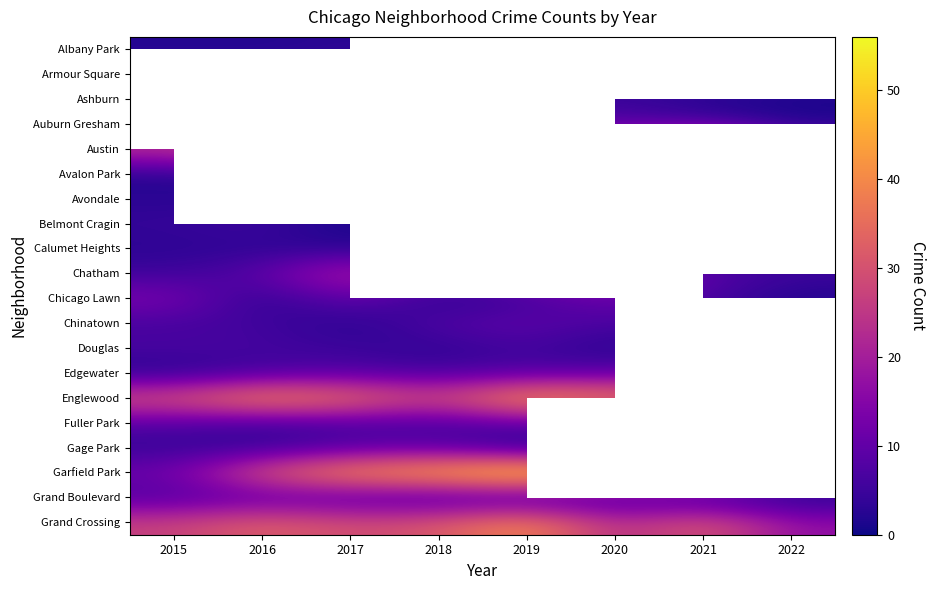

Count the number of data series in this chart.

20